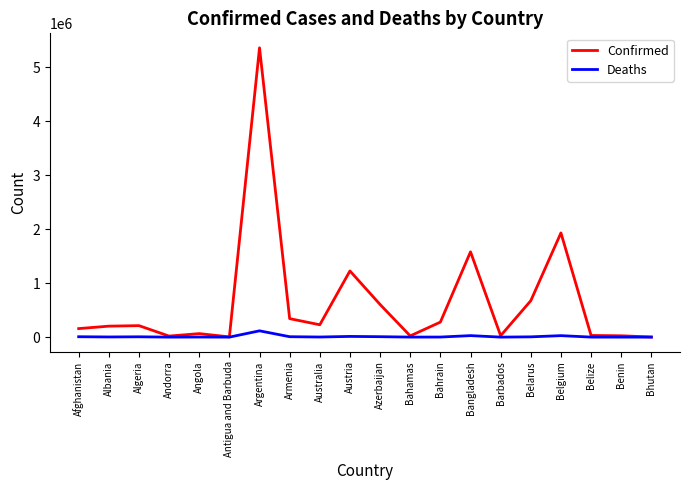

What is the spread (max minus min) of values at Algeria?

206515